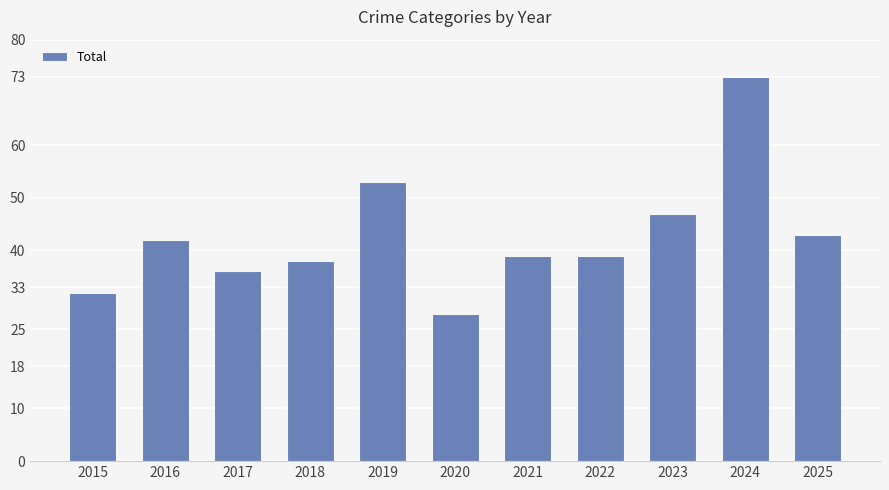

What is the change in value from 2024 to 2025?

-30